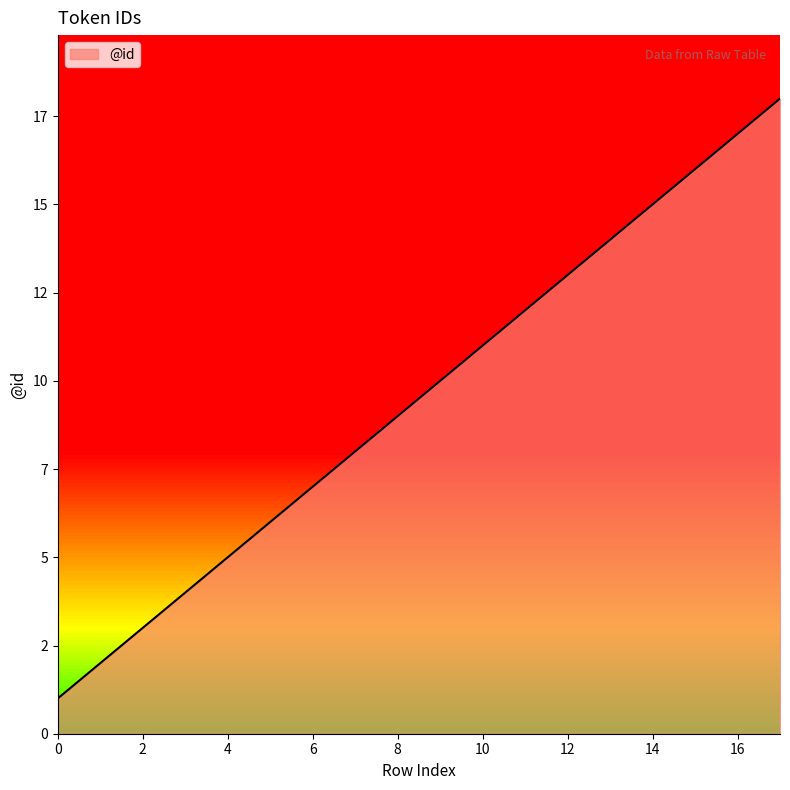

Reading right to left, extract all data points from this chart.

18	17	16	15	14	13	12	11	10	9	8	7	6	5	4	3	2	1